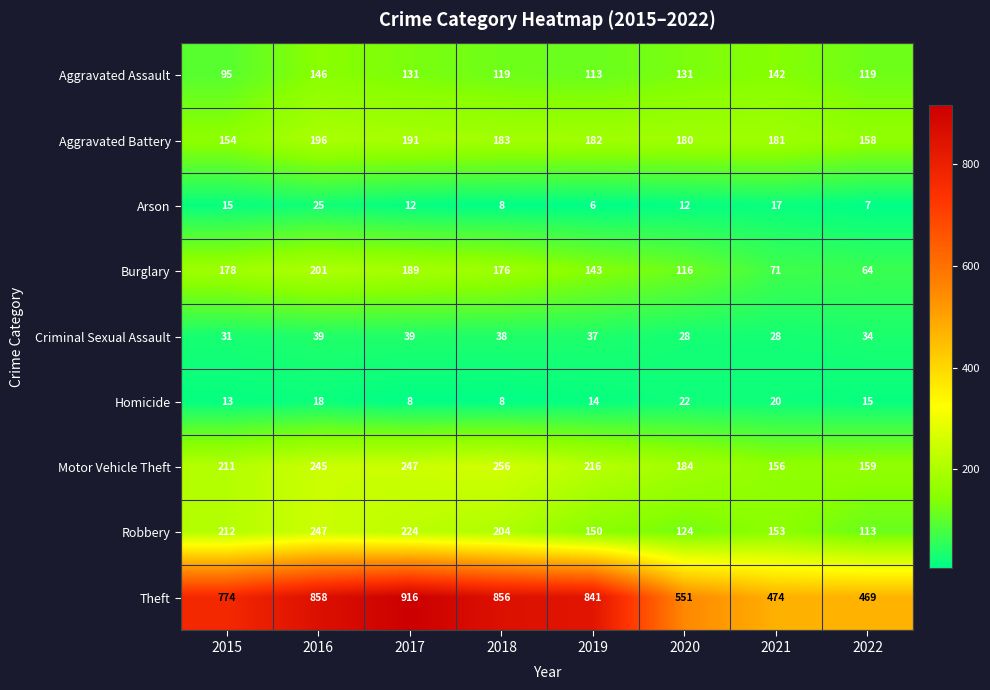

Read the Criminal Sexual Assault value at 2016, to the nearest 5.

40